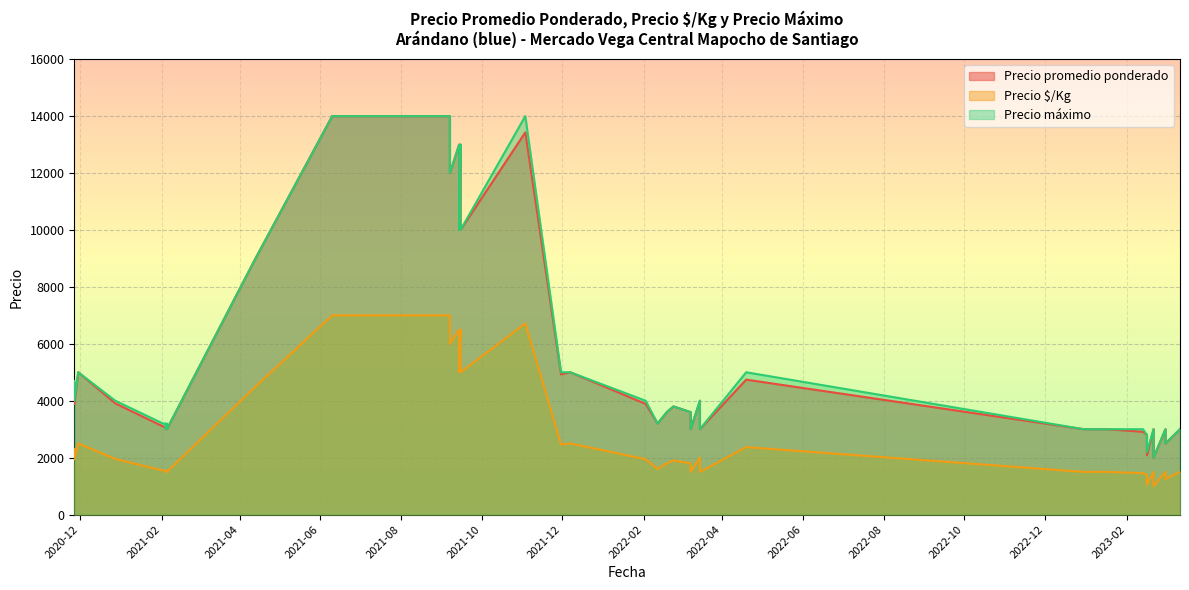

Is it true that Precio máximo equals 4000 at 2022-02-02?

True